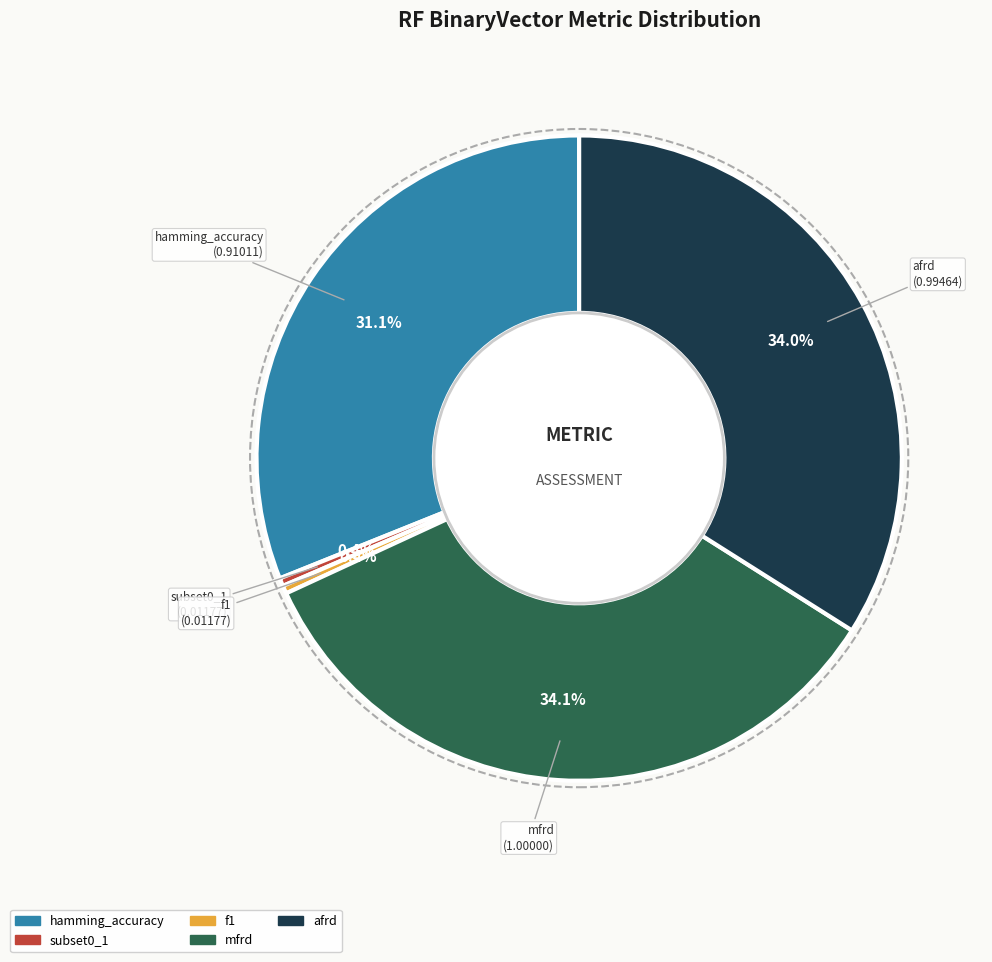

How many slices are in this pie chart?

5